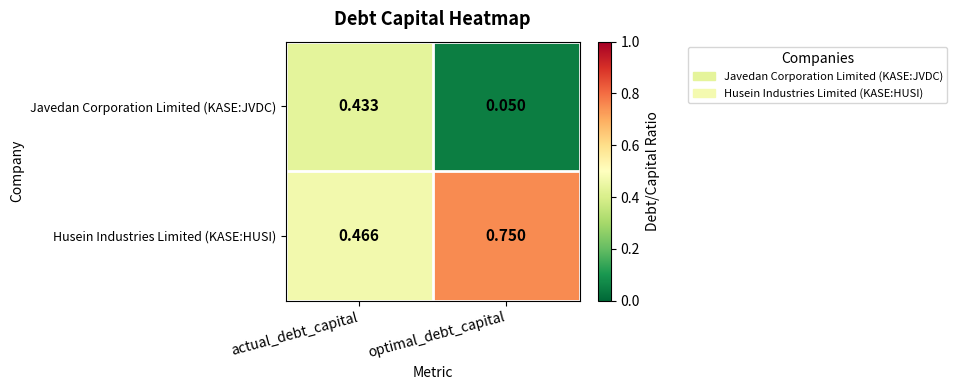

At which category is the sum across all series the highest?

actual_debt_capital